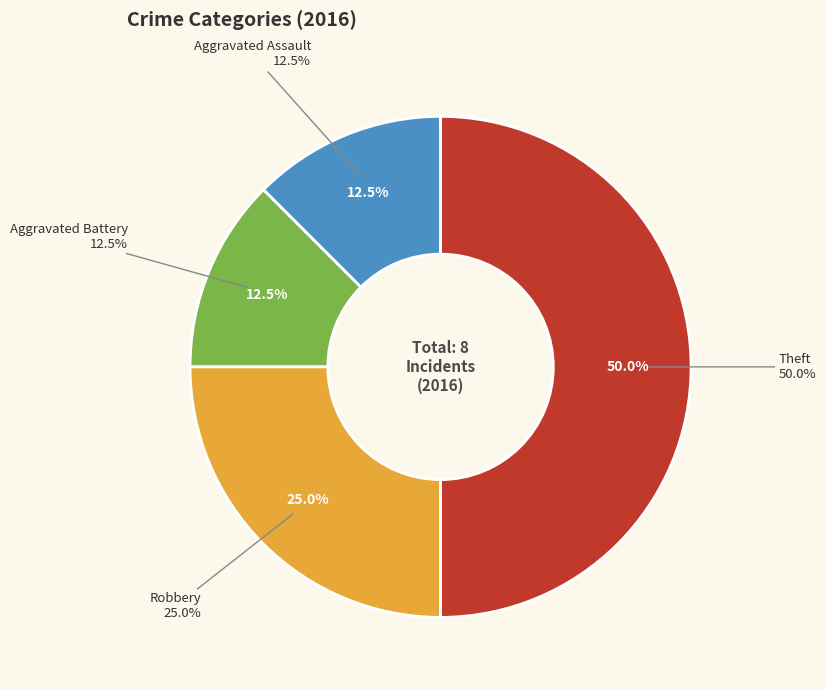

The Robbery slice represents 25% of the pie. True or false?

True